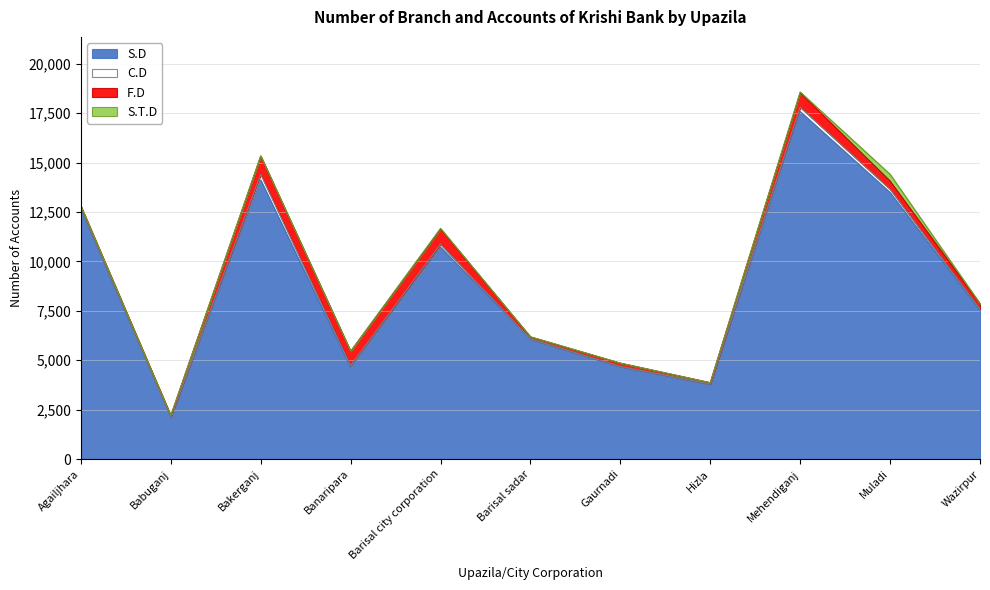

Rank the series by their maximum value, from lowest to highest.

C.D, S.T.D, F.D, S.D